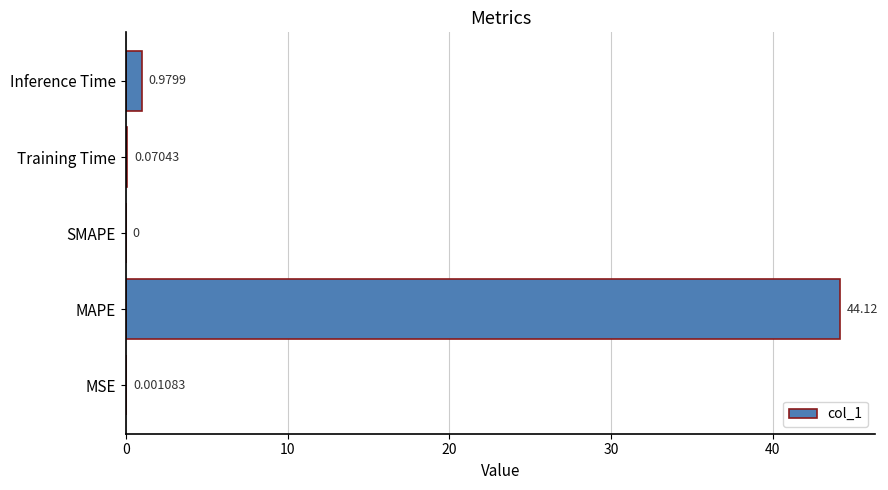

Between MSE and Training Time, which is larger?

Training Time